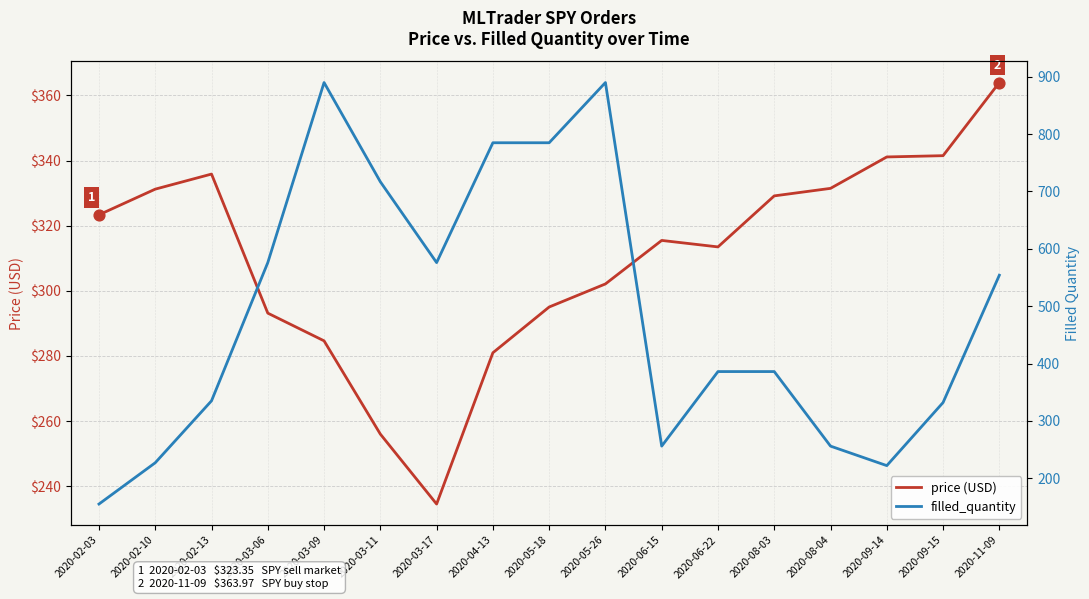

Which series contains the lowest Y value?

filled_quantity